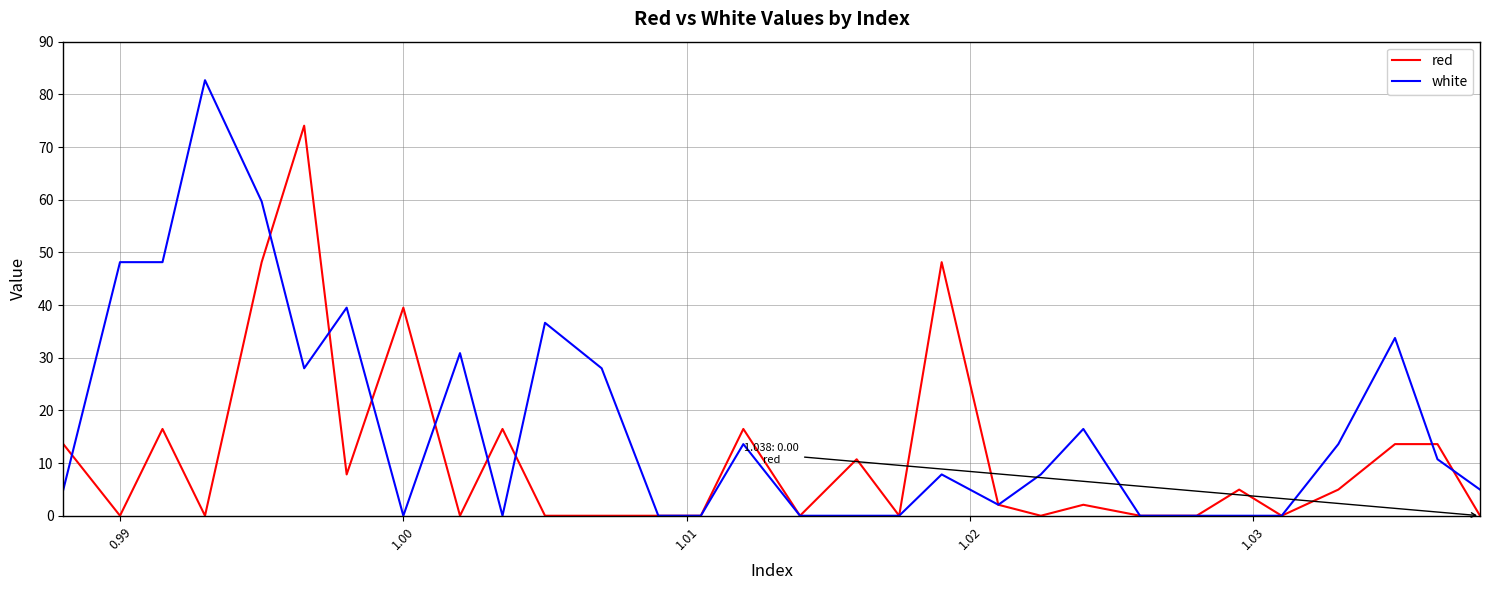

Which series has the largest range (max minus min)?

white